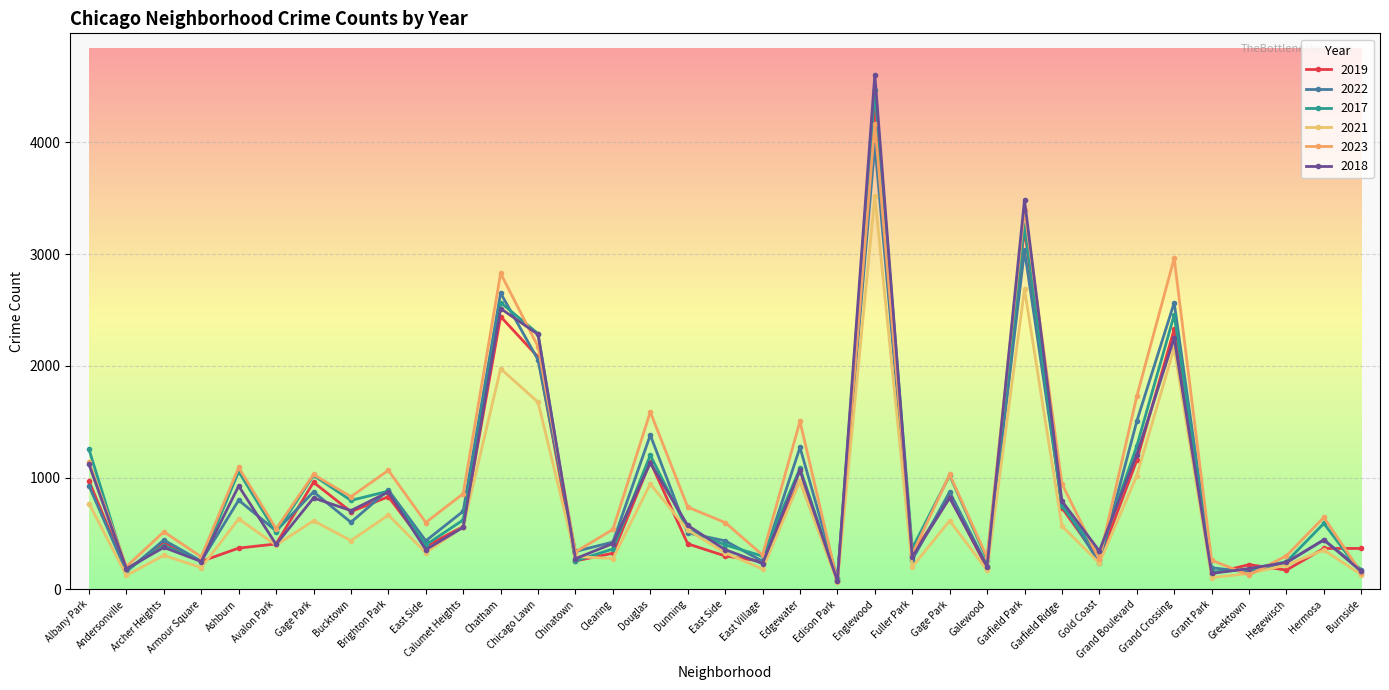

In 2017, how many points are lower than both neighbors (excluding endpoints)?

12